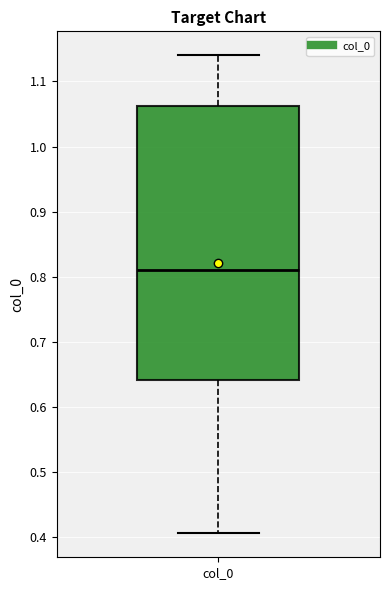

Where does the lower whisker of the box for col_0 end on the y-axis? The values are not printed on the chart, so give them approximately, as read against the axis.

0.41